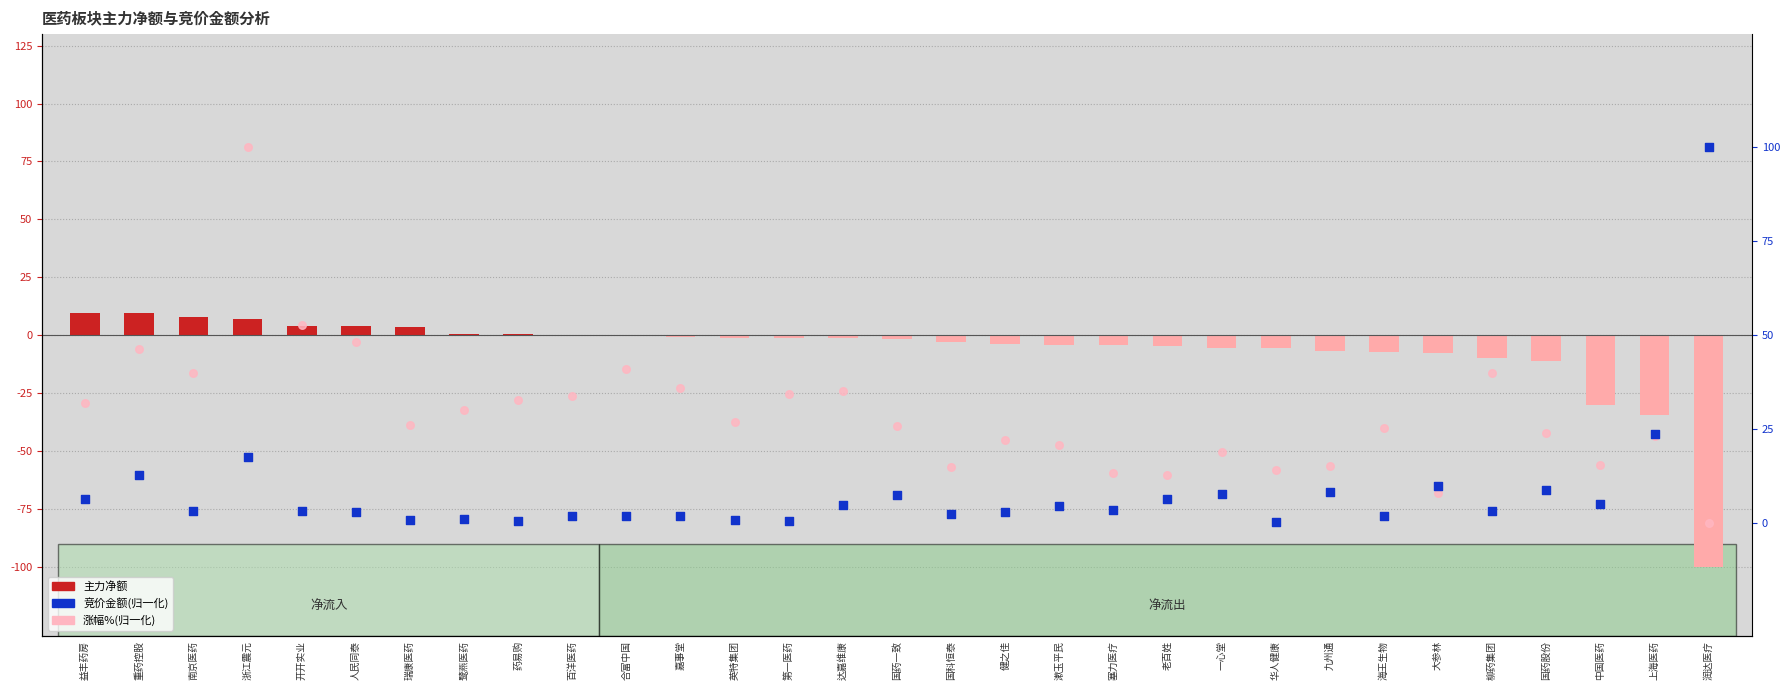

Which series reaches the maximum Y coordinate?

竞价金额(归一化)